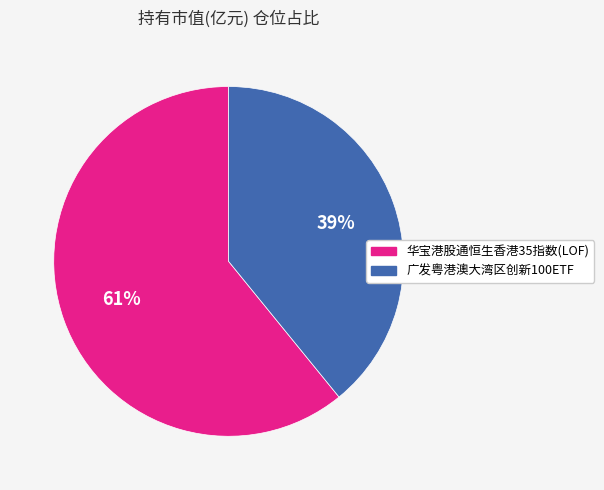

To the nearest percent, what percentage of the pie is 广发粤港澳大湾区创新100ETF?

39%